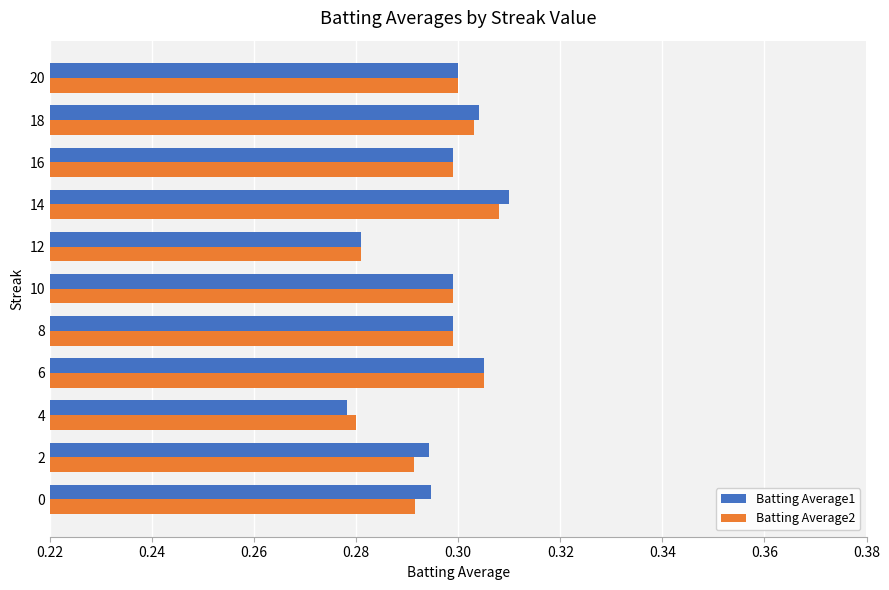

Is the value of Batting Average2 at 6 greater than the value of Batting Average1 at 4?

Yes